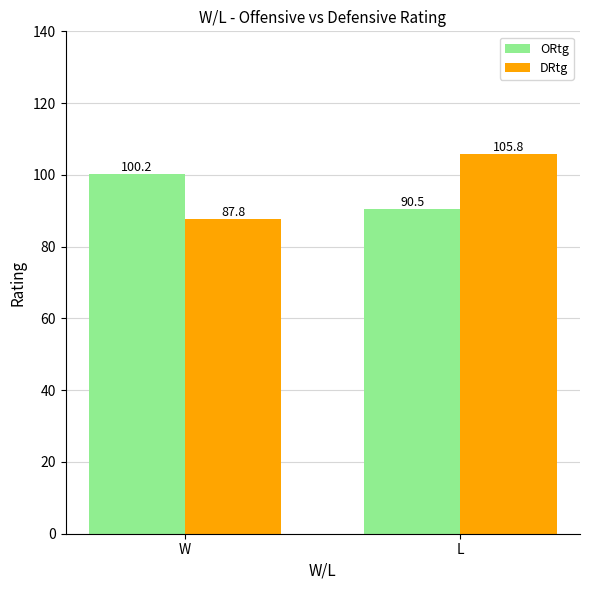

How many values in the ORtg series exceed 100?

1